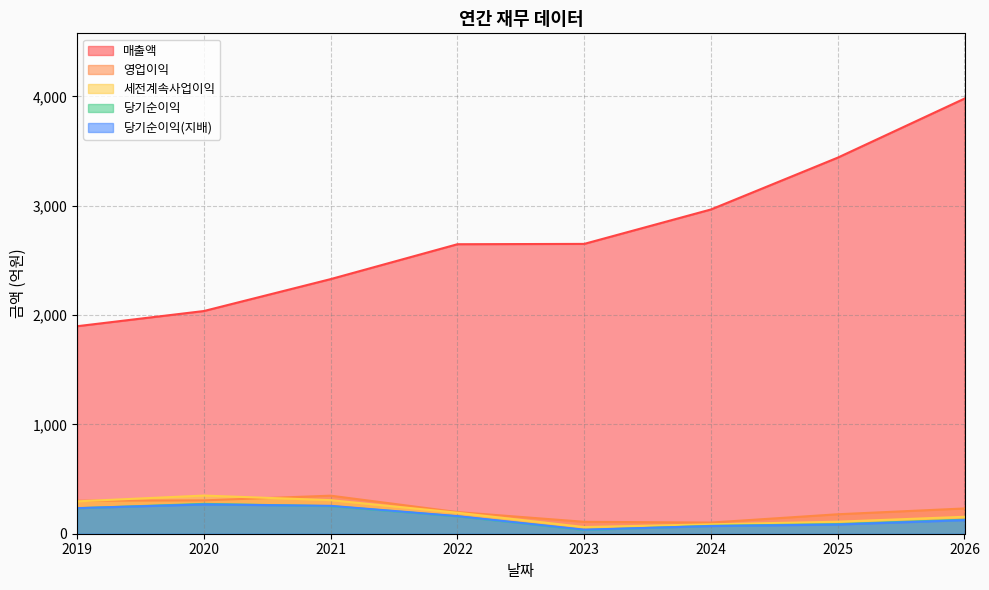

What is the difference between the 세전계속사업이익 values at 2024 and 2020?

263